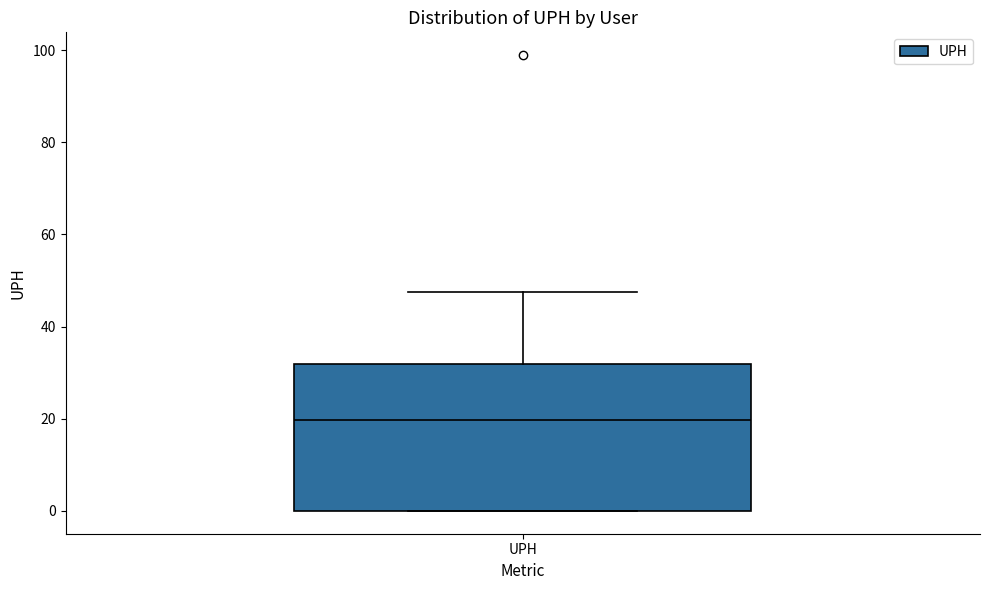

Transcribe this box plot: give where the median line is, the range the box spans, and where the two whiskers end, as read against the y-axis. The values are not printed on the chart, so give them approximately, as read against the axis.

median 20, box 0 to 32, whiskers 0 to 48